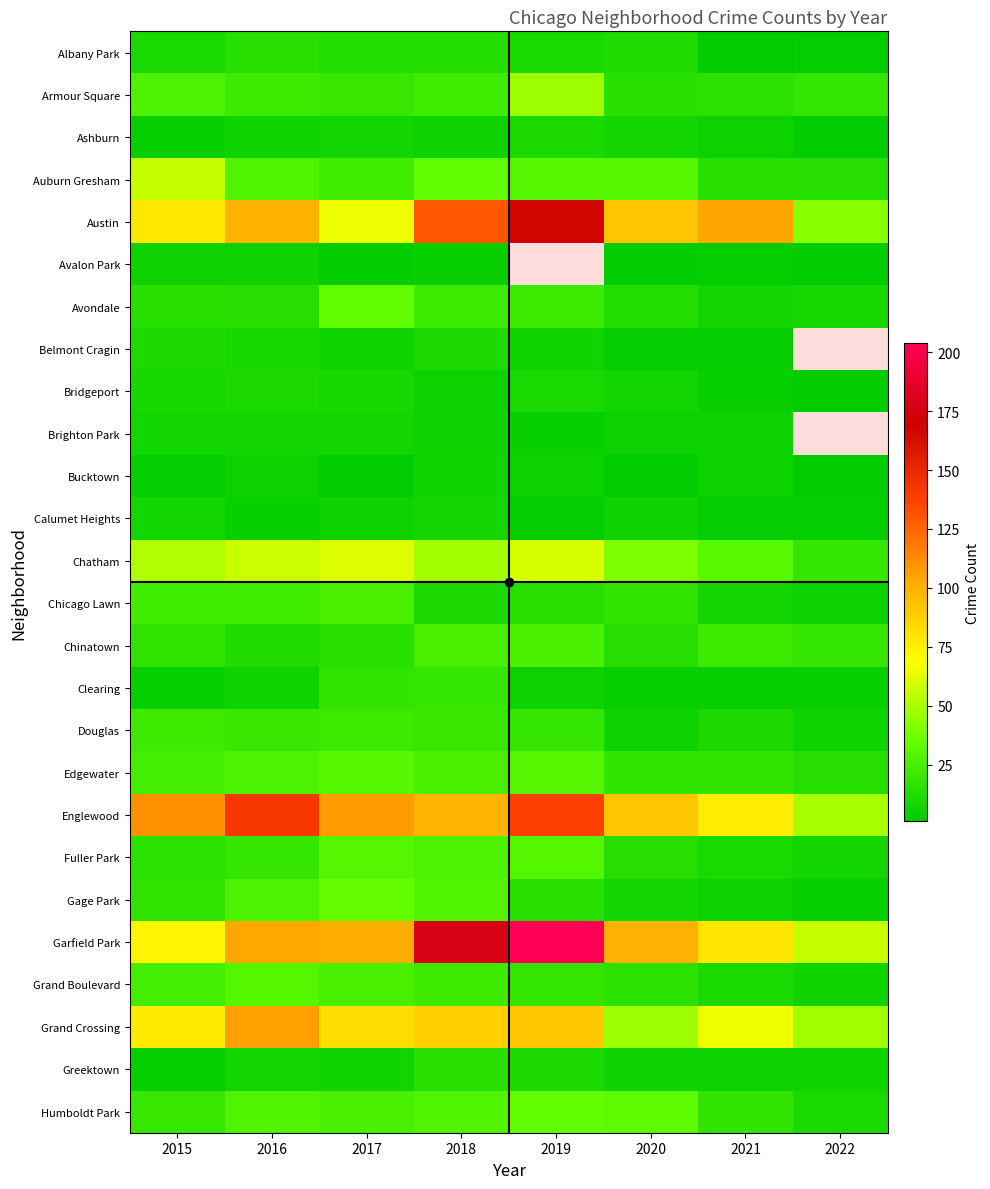

What is the difference between the highest and lowest values at 2020?

99.0